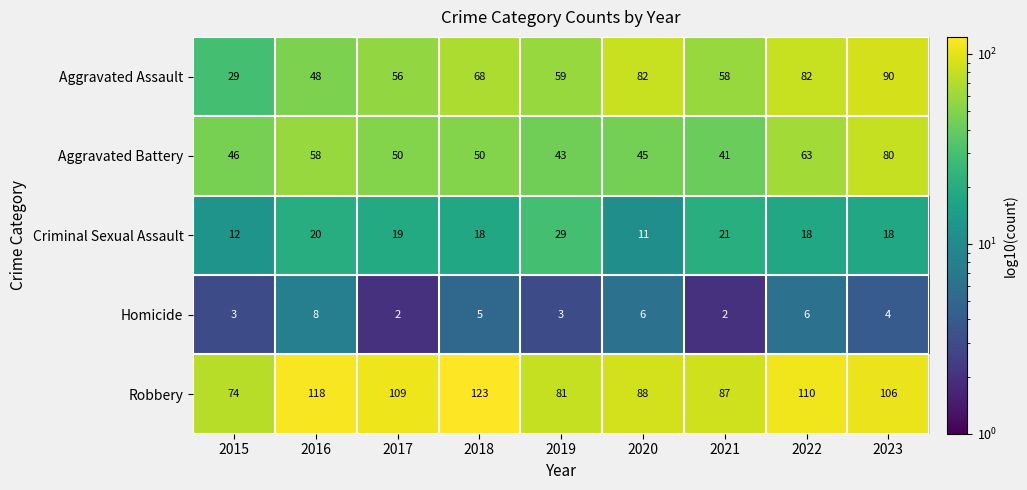

What is the highest value of the Criminal Sexual Assault series?

29